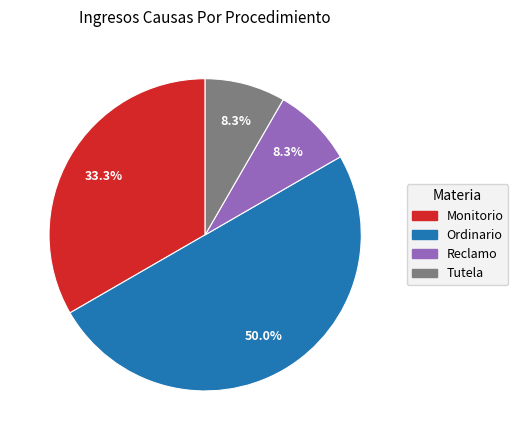

Which slice is the largest?

Ordinario